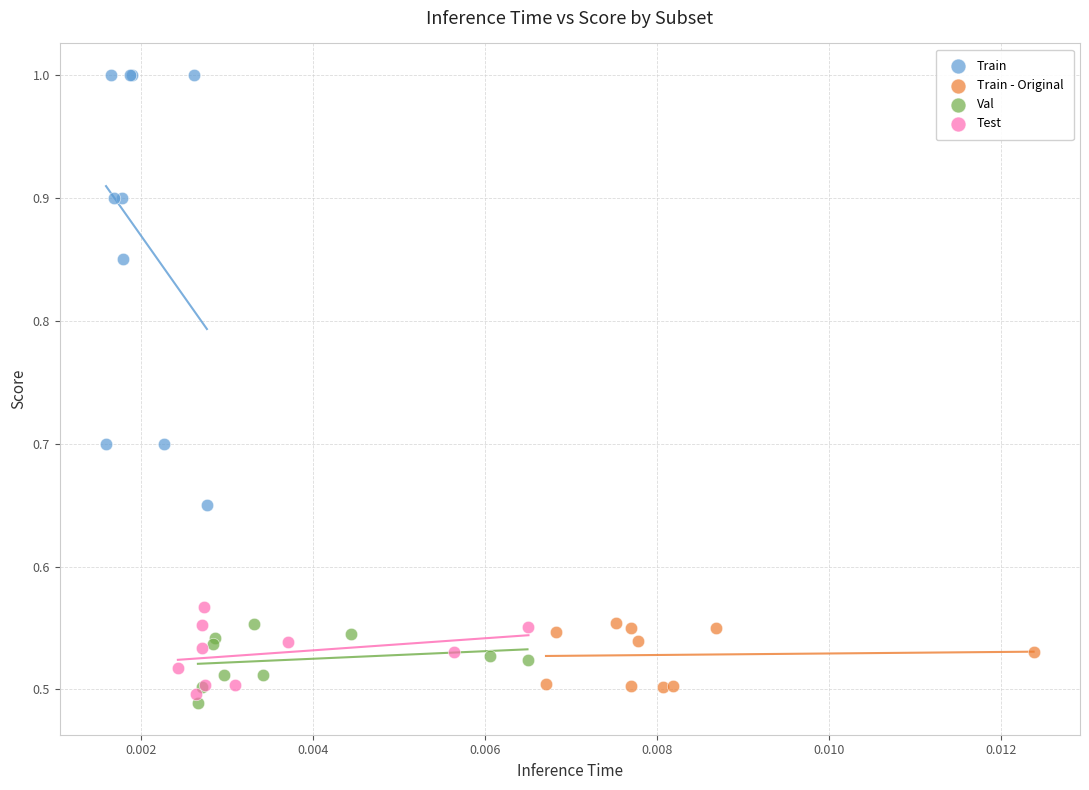

Which series has the largest Y range (max minus min)?

Train